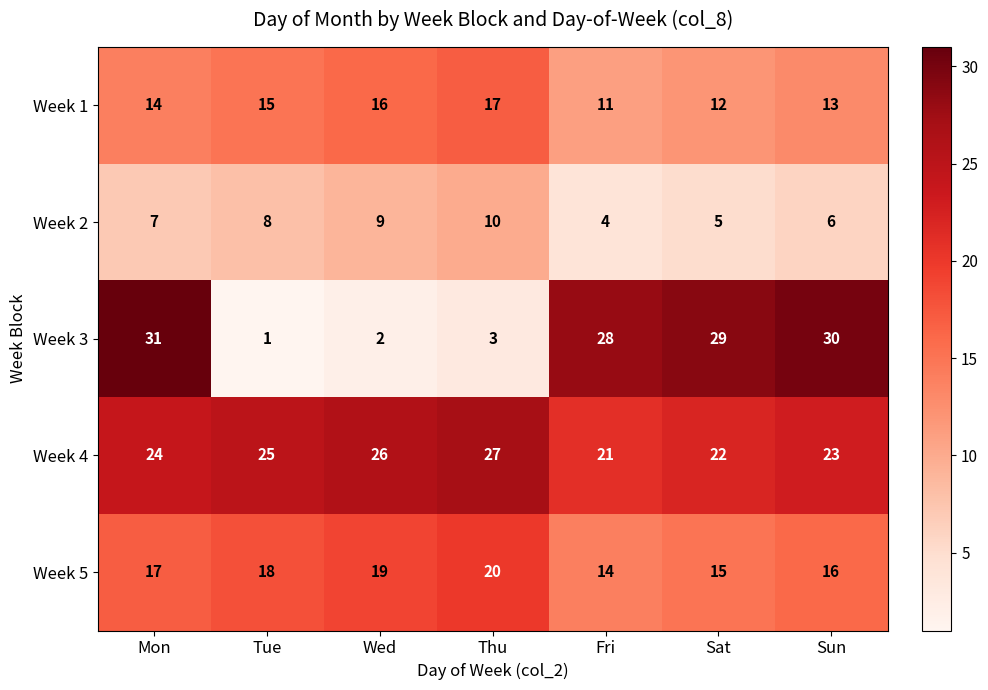

What is the spread (max minus min) of values at Sun?

24